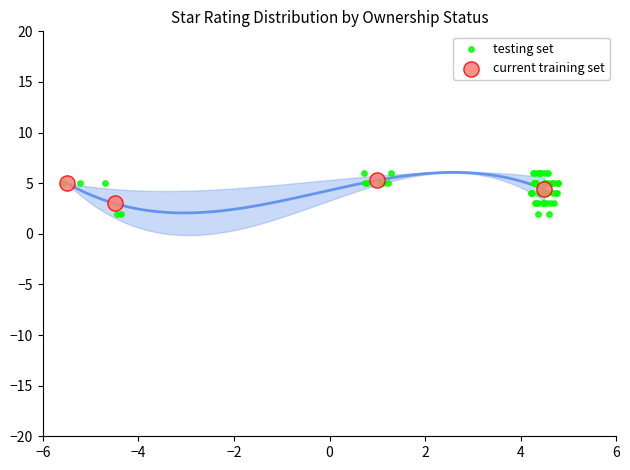

Which series has the largest Y range (max minus min)?

testing set